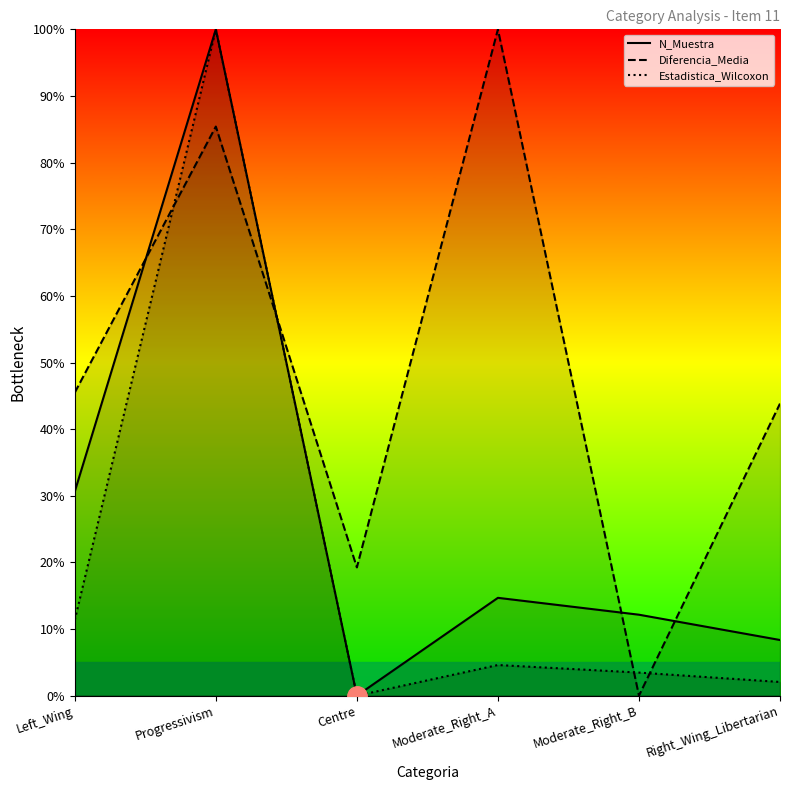

How many values in Diferencia_Media are above zero?

5